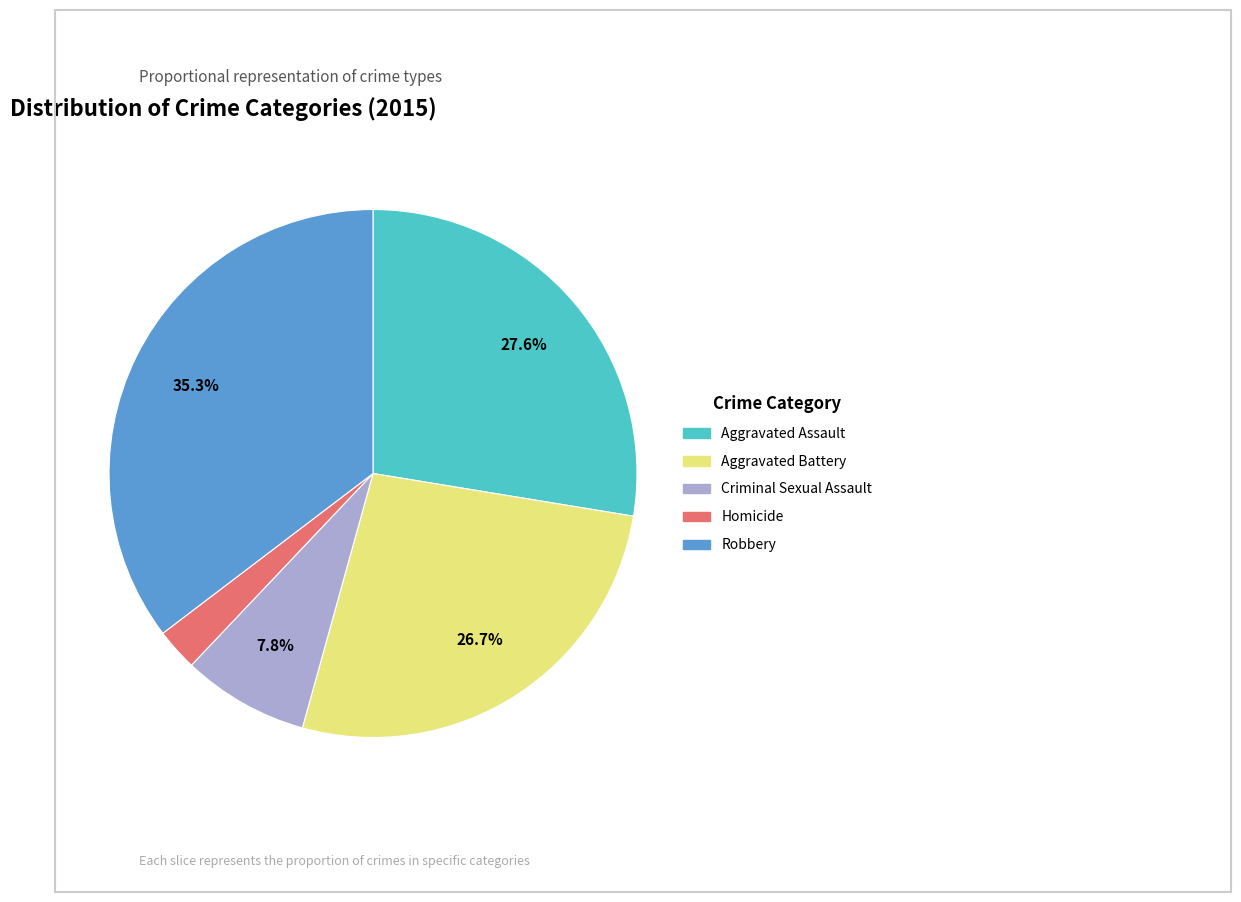

Between Robbery and Homicide, which is larger?

Robbery